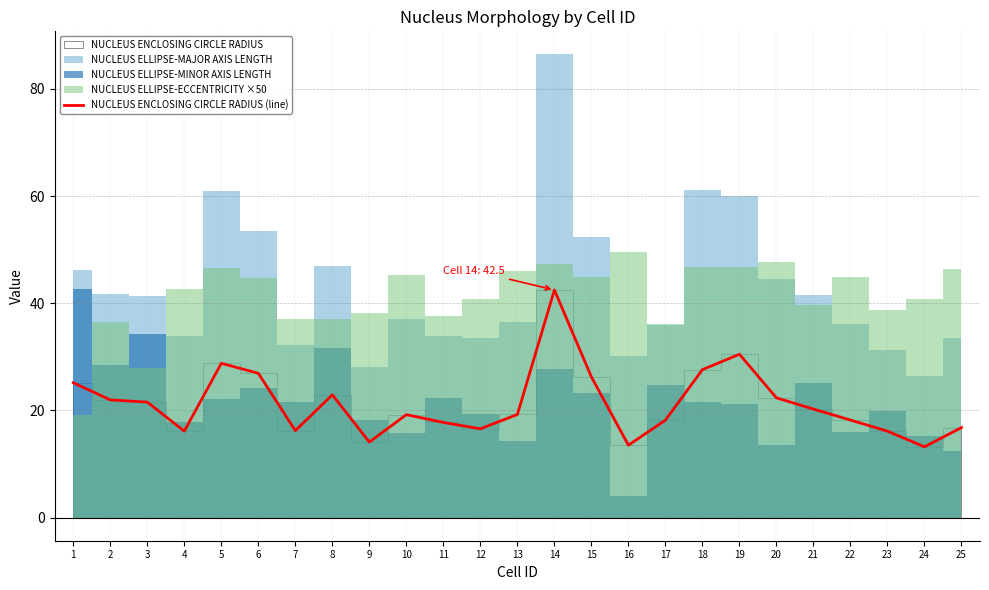

Does the chart have visible grid lines?

Yes